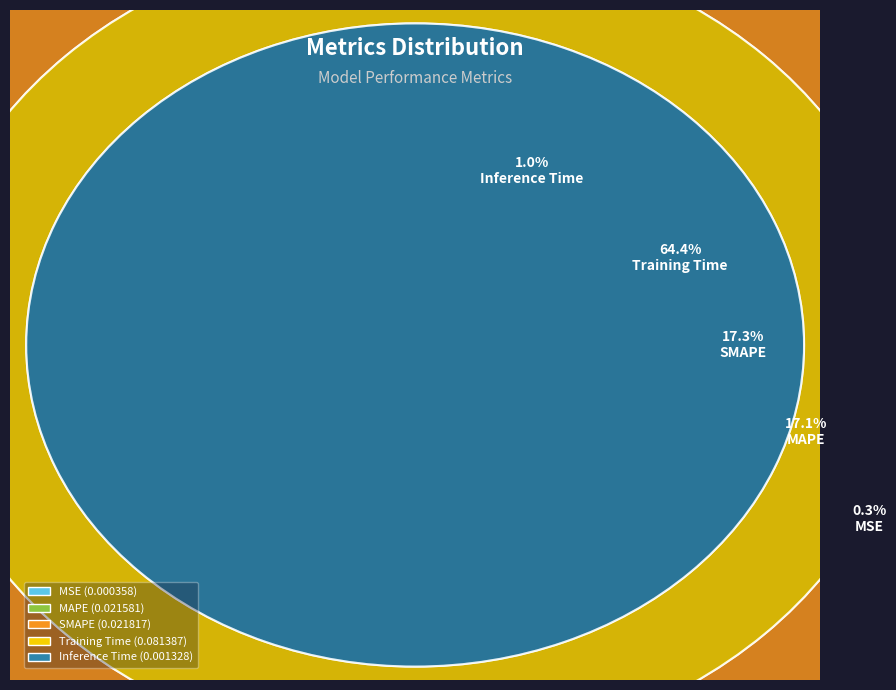

The MSE slice represents 6% of the pie. True or false?

False